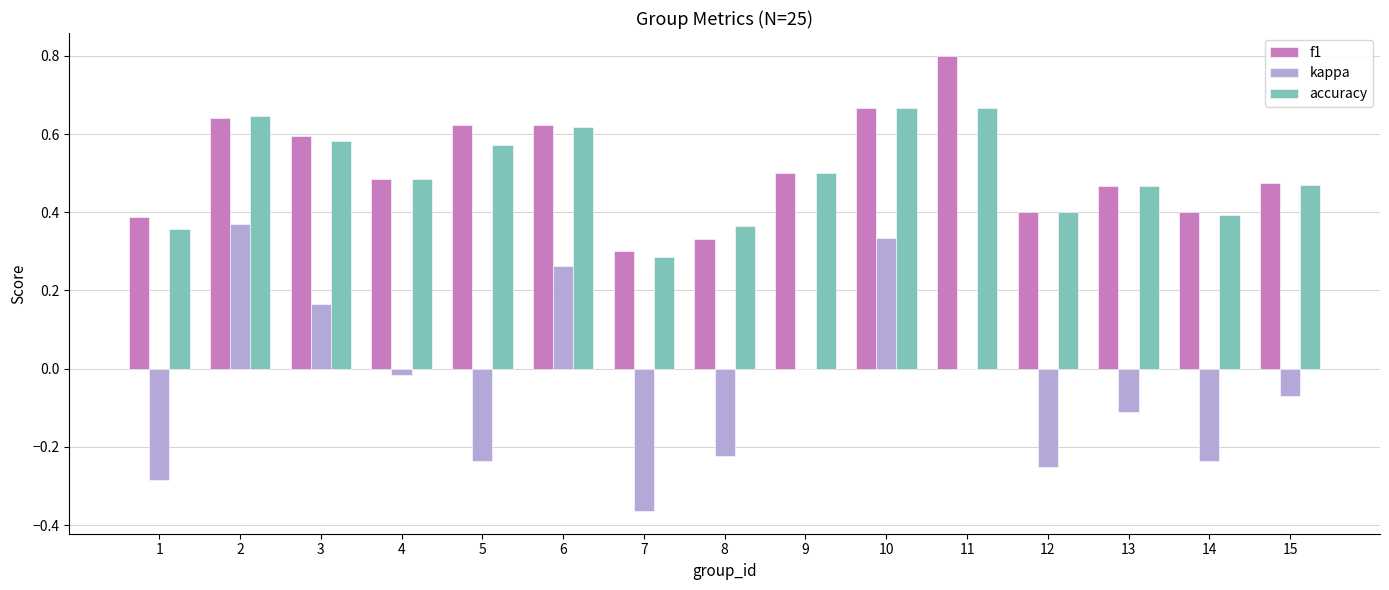

How many groups of bars are there?

15